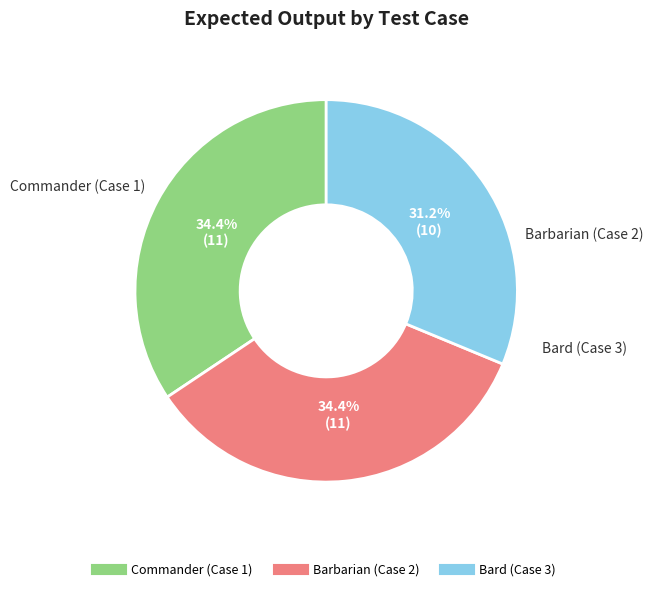

Is there any slice that represents more than half of the pie?

No